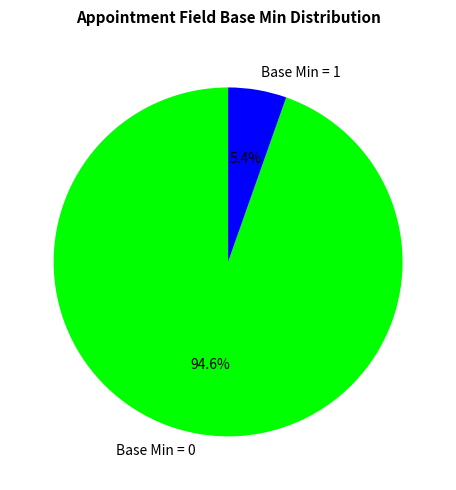

Between Base Min = 0 and Base Min = 1, which is larger?

Base Min = 0